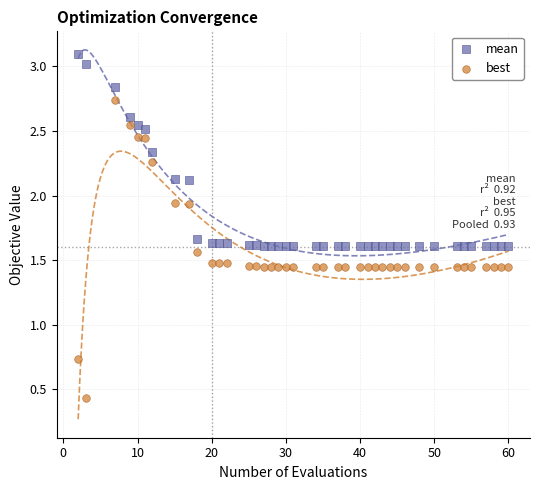

Across all data points, what is the range of X values (max minus min)?

58.0